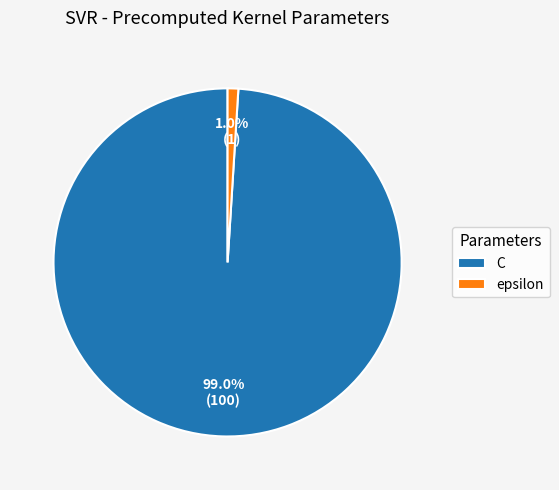

How many slices are in this pie chart?

2